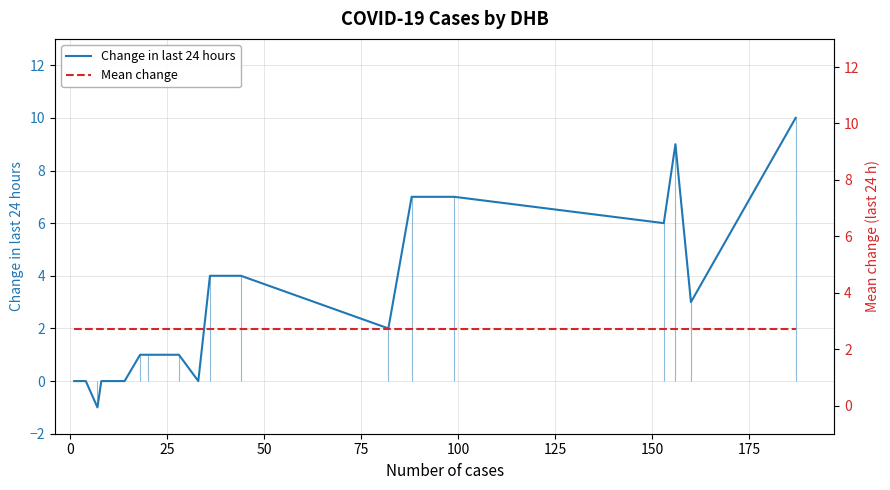

Reading right to left, list all the values displayed in this chart.

Change in last 24 hours: 10.0	3.0	9.0	6.0	7.0	7.0	2.0	4.0	4.0	0.0	1.0	1.0	1.0	0.0	0.0	0.0	0.0	-1.0	0.0	0.0
Mean change: 2.7	2.7	2.7	2.7	2.7	2.7	2.7	2.7	2.7	2.7	2.7	2.7	2.7	2.7	2.7	2.7	2.7	2.7	2.7	2.7